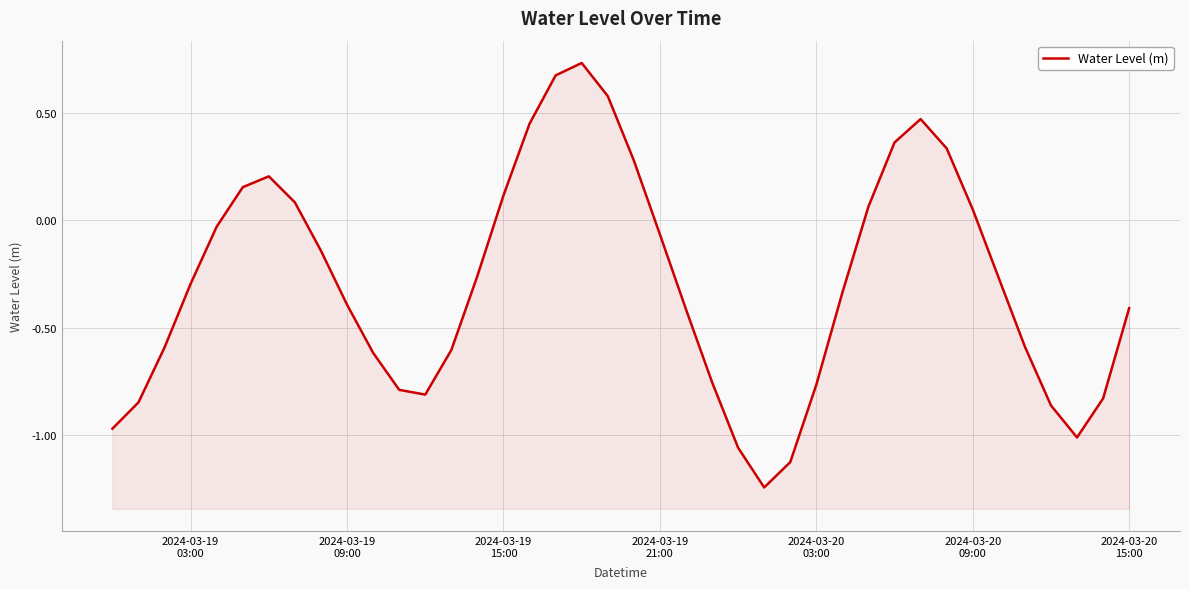

What is the greatest value displayed?

0.7